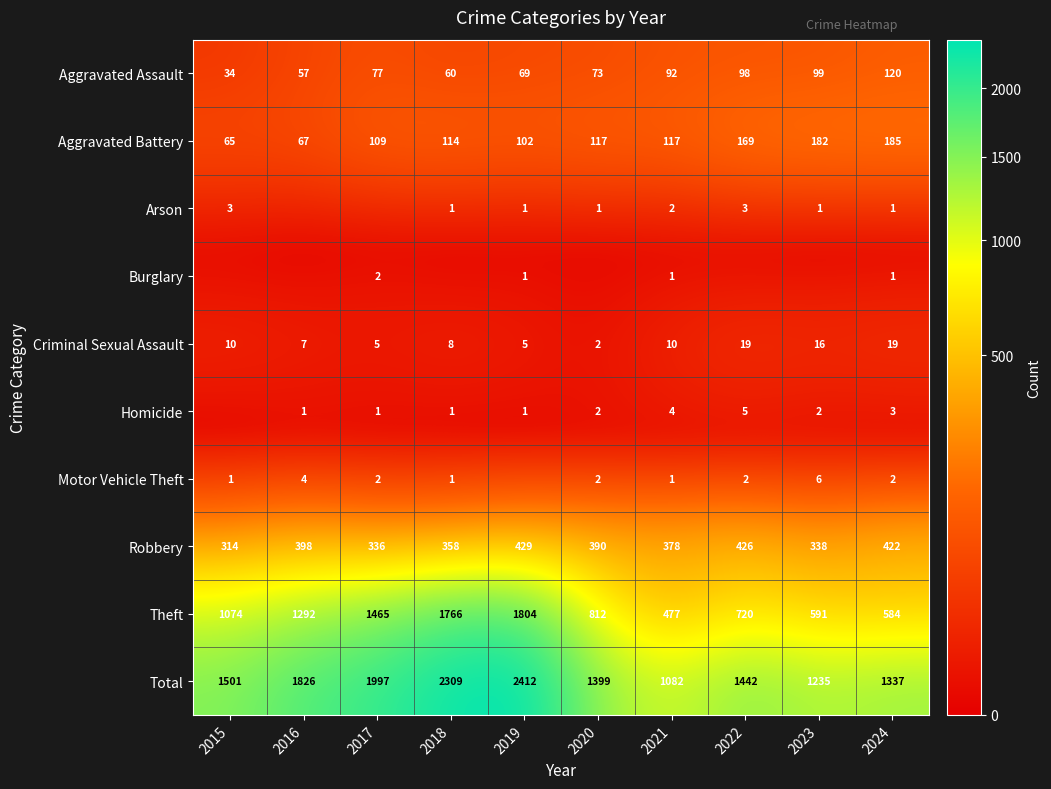

Which category has the lowest value in the Theft series?

2021